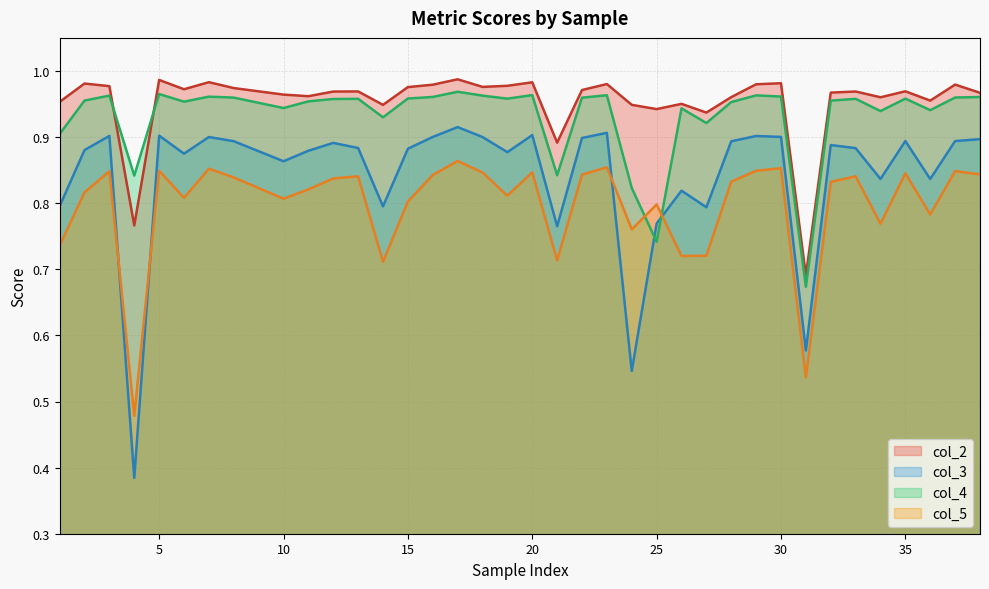

What is the maximum value shown in the chart?

1.0